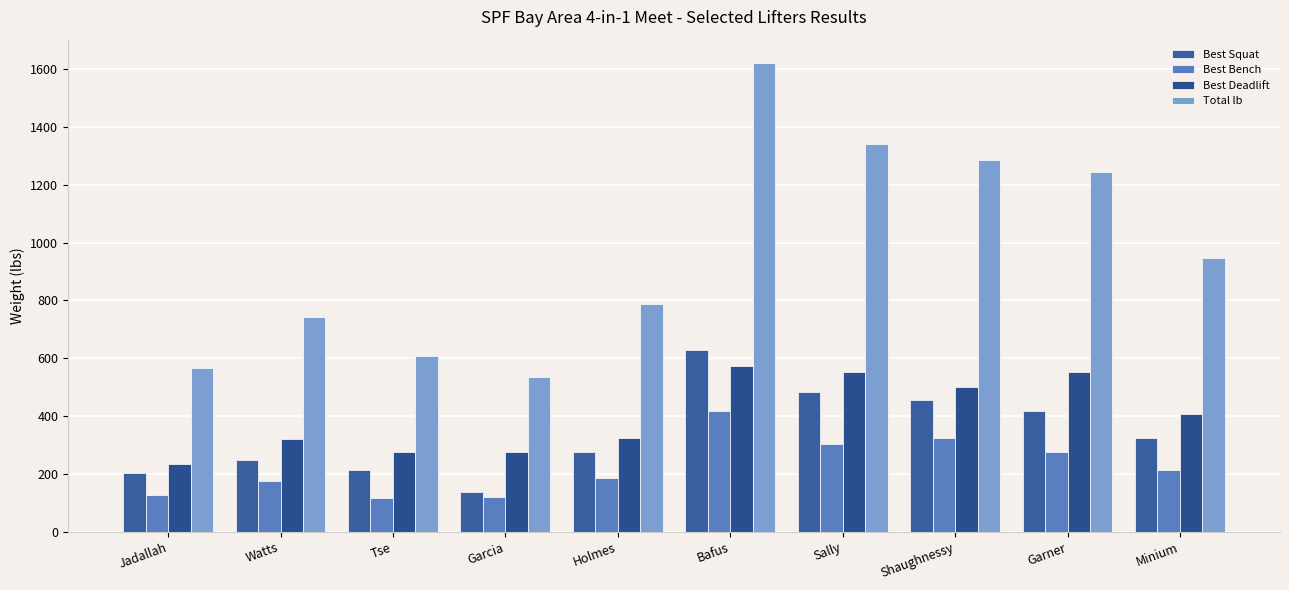

Reading left to right, what are all the values shown in this chart?

Best Squat: 203.0	248.0	214.8	137.8	275.5	628.2	485.0	457.2	418.8	325.0
Best Bench: 126.0	176.2	115.5	121.2	187.2	418.8	303.0	325.0	275.5	214.8
Best Deadlift: 236.0	319.5	275.5	275.5	325.0	573.0	551.0	501.5	551.0	407.0
Total lb: 567.0	744.0	606.2	534.5	788.0	1620.2	1339.2	1284.0	1245.5	947.8